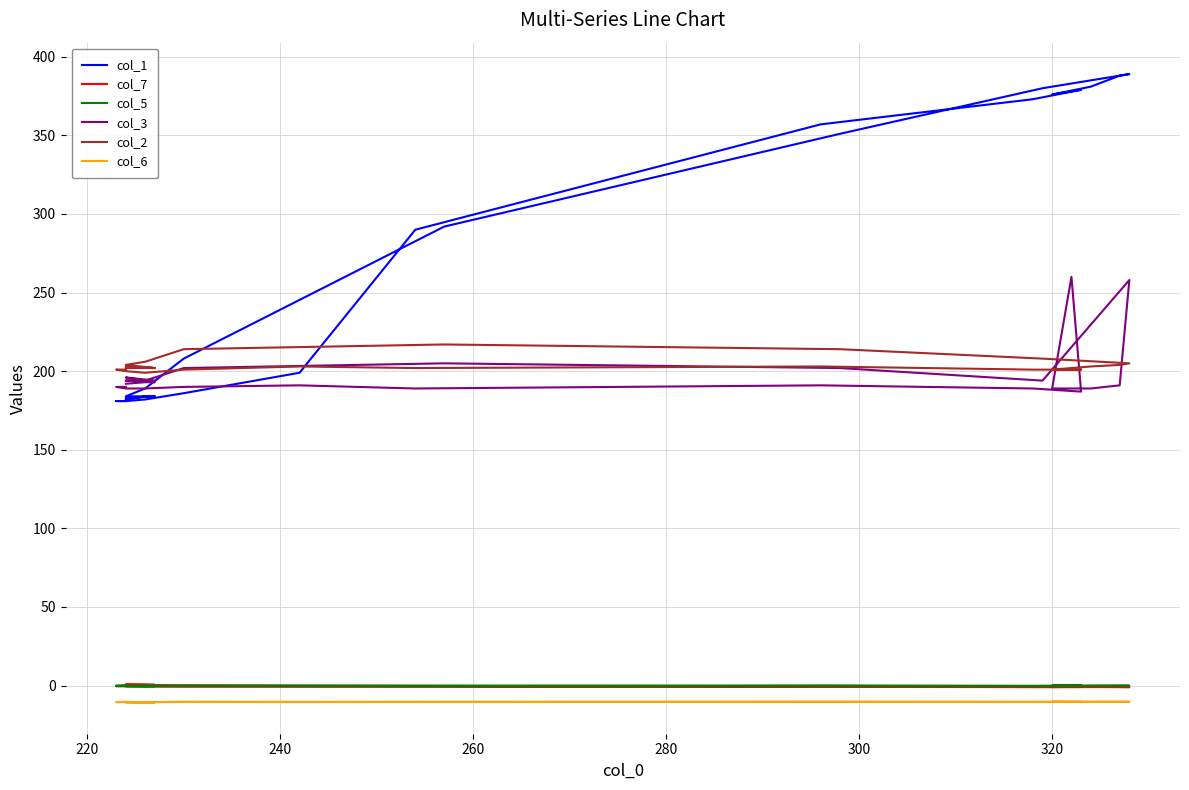

At how many categories does at least one series exceed 371?

8